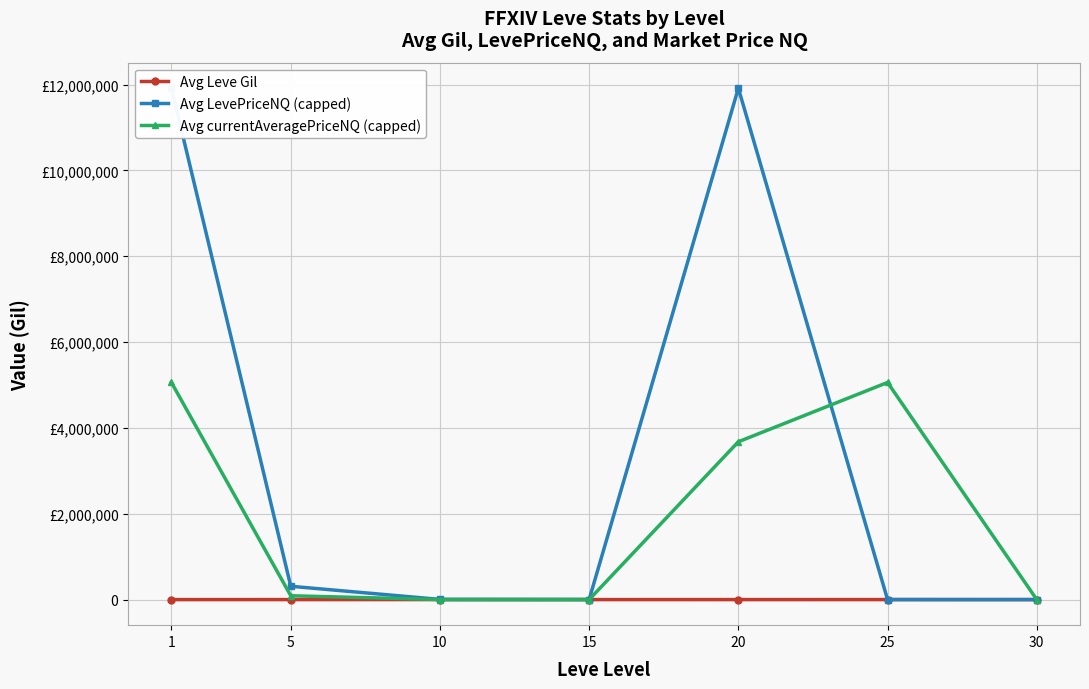

Which series has the largest range (max minus min)?

Avg LevePriceNQ (capped)